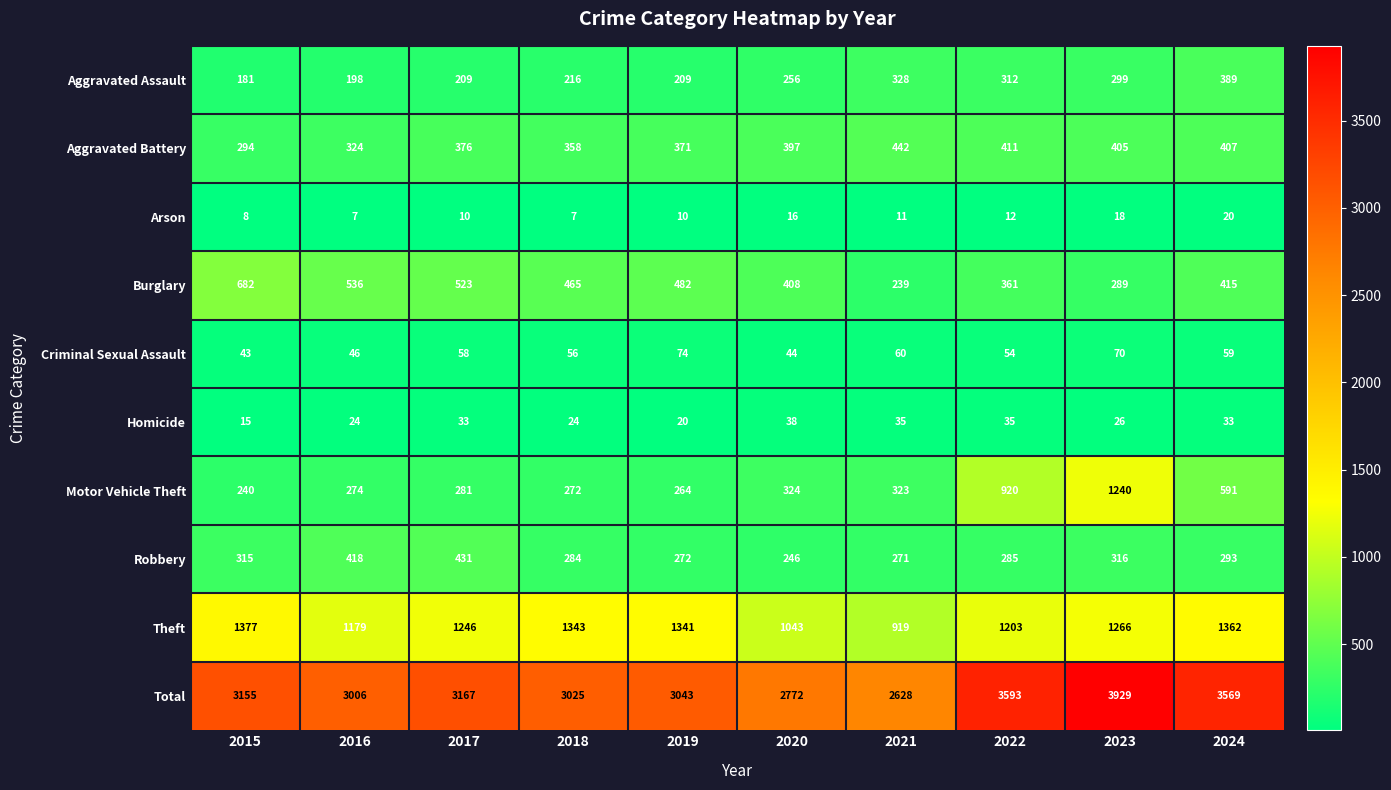

What is the difference between the highest and lowest values at 2020?

2756